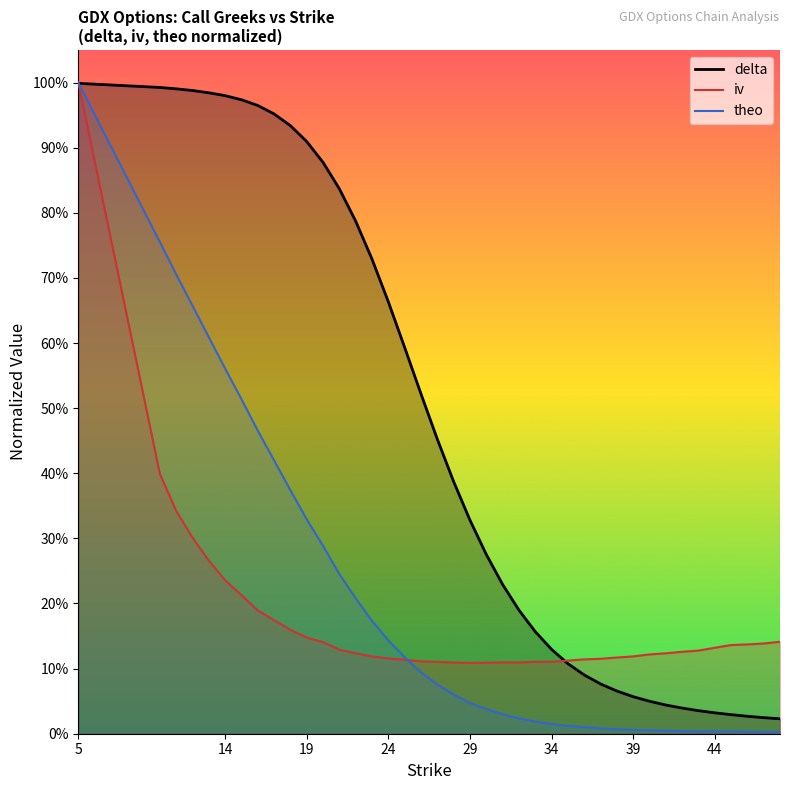

What is the sum of the delta values at 38 and 33?

0.2